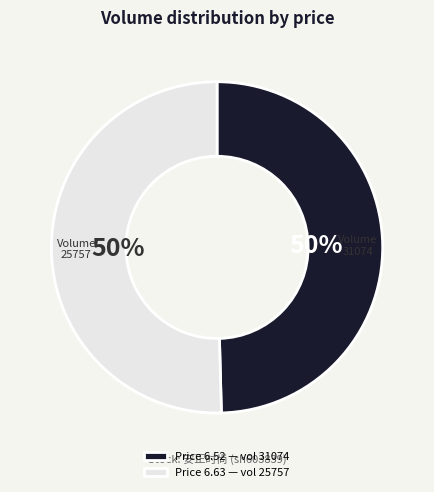

To the nearest percent, what is the average slice percentage?

50%